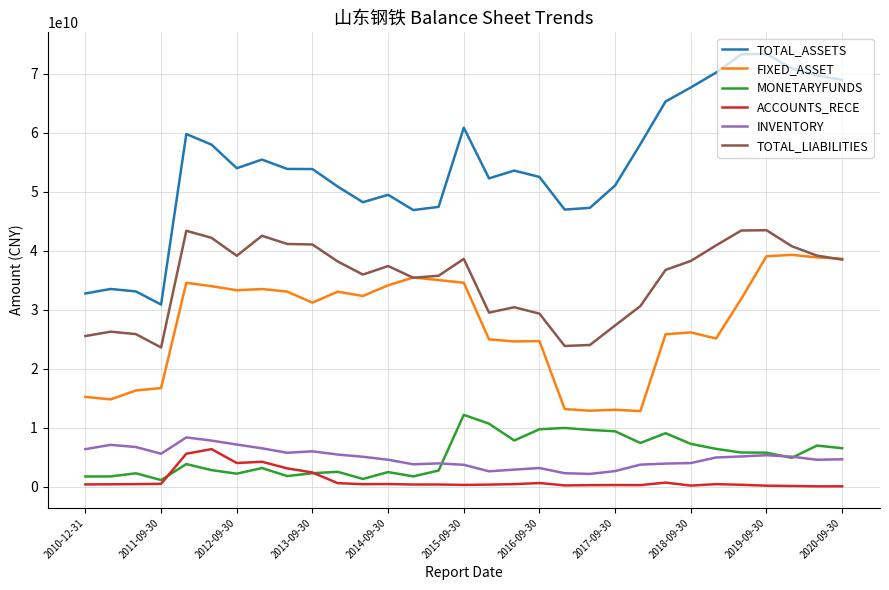

Which series has the largest total across all categories?

TOTAL_ASSETS